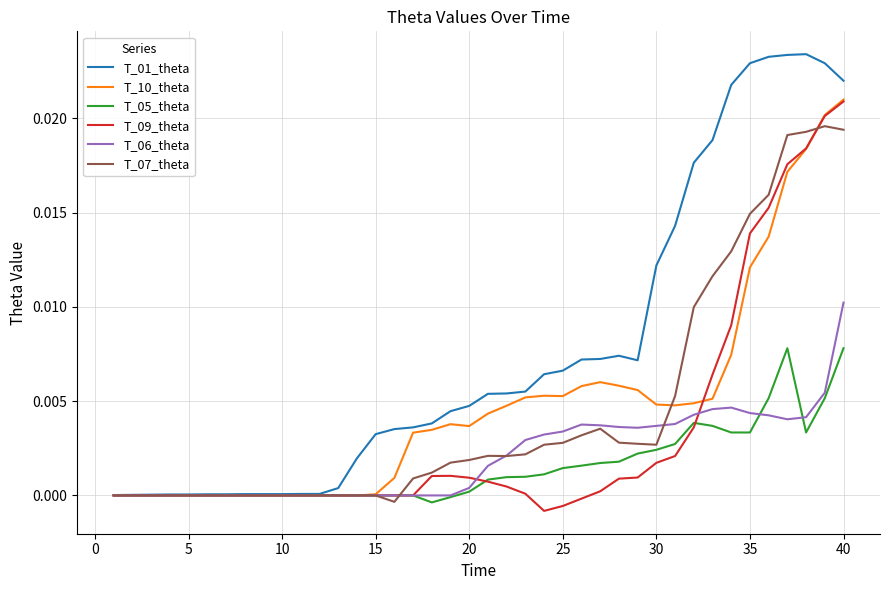

Which series has the largest total across all categories?

T_01_theta